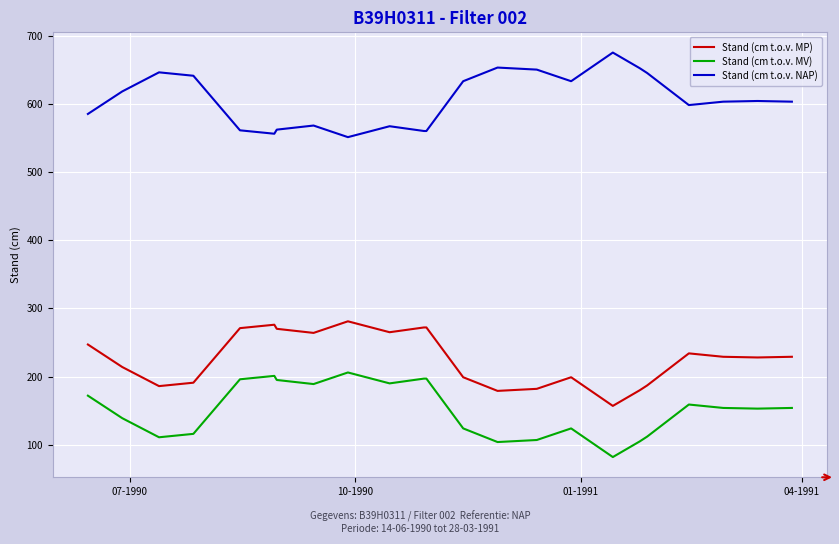

True or false: Stand (cm t.o.v. MV) and Stand (cm t.o.v. MP) cross at least once.

False